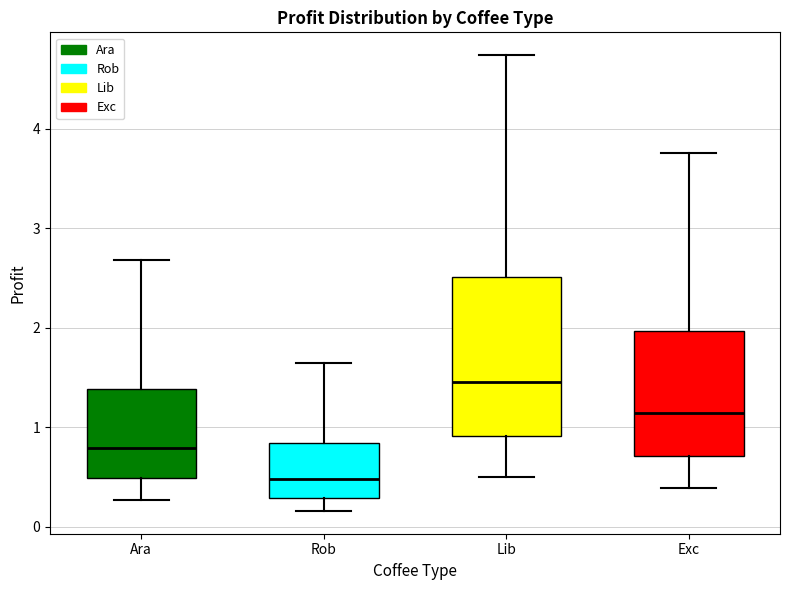

Which box's median line is the lowest?

Rob